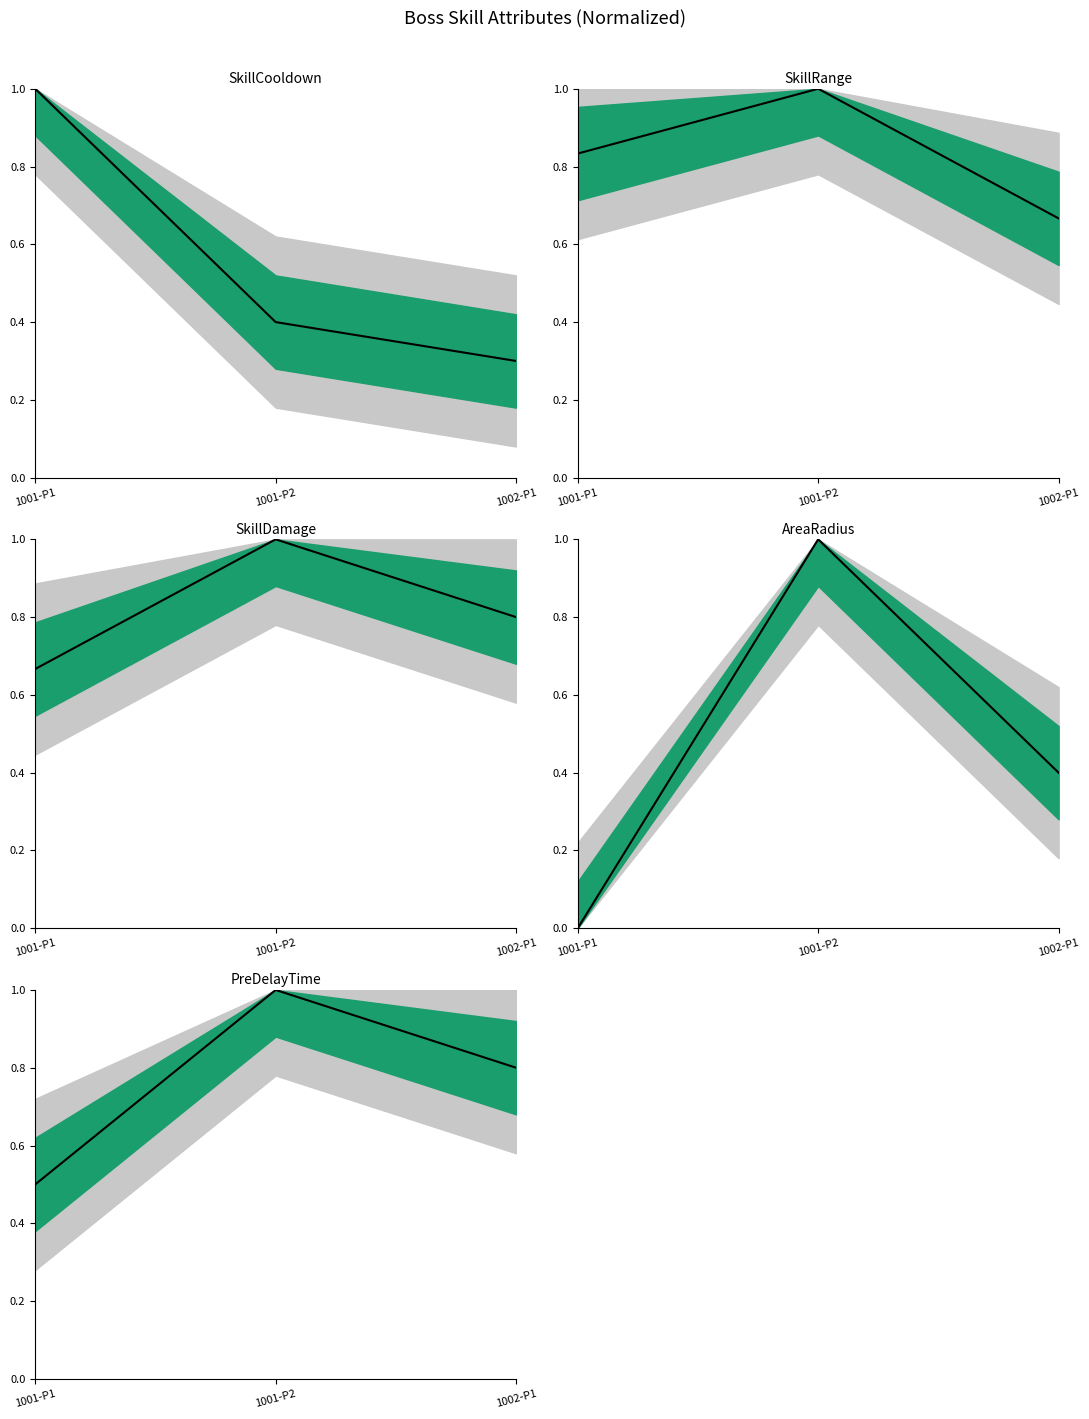

Reading left to right, what are all the values shown in this chart?

SkillCooldown: 1001-P1=1.0	1001-P2=0.4	1002-P1=0.3
SkillRange: 1001-P1=0.8	1001-P2=1.0	1002-P1=0.7
SkillDamage: 1001-P1=0.7	1001-P2=1.0	1002-P1=0.8
AreaRadius: 1001-P1=0.0	1001-P2=1.0	1002-P1=0.4
PreDelayTime: 1001-P1=0.5	1001-P2=1.0	1002-P1=0.8